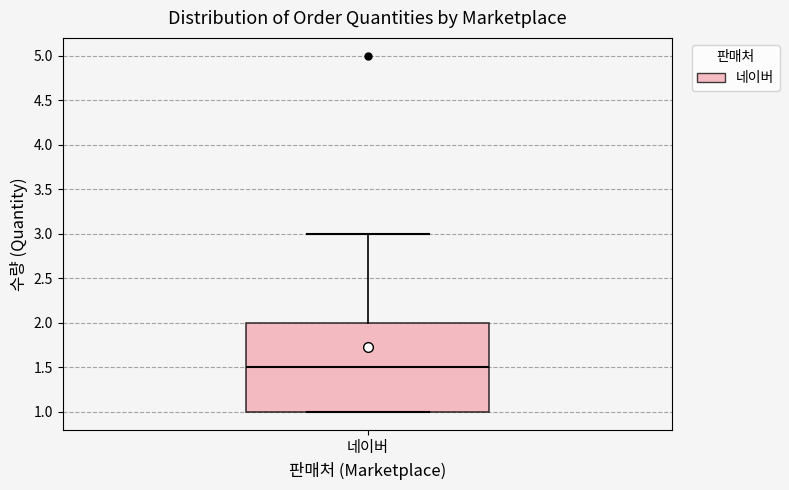

Transcribe this box plot: give where the median line is, the range the box spans, and where the two whiskers end, as read against the y-axis. The values are not printed on the chart, so give them approximately, as read against the axis.

median 1.5, box 1.0 to 2.0, whiskers 1.0 to 3.0